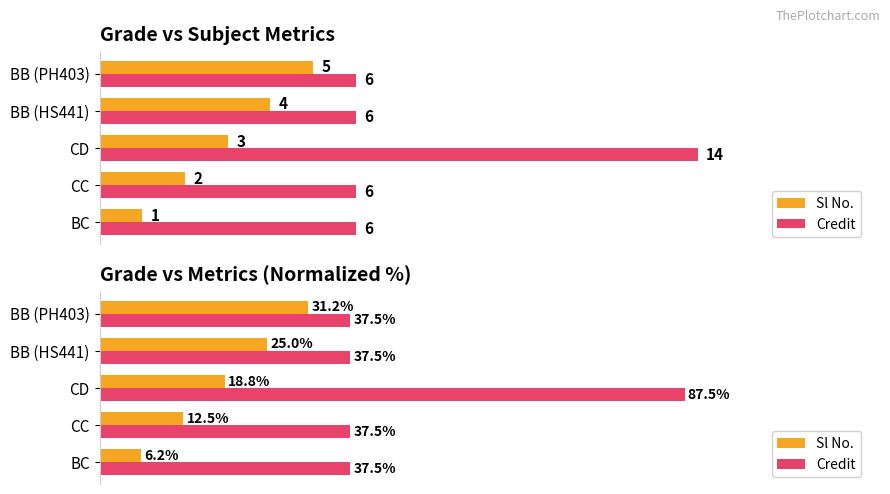

Count the number of data series in this chart.

2